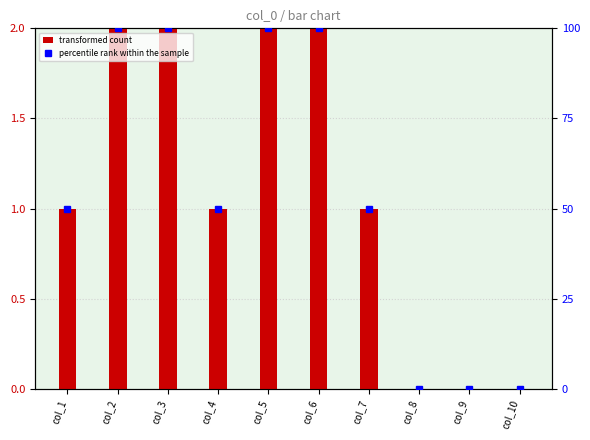

Which series has the widest spread of values?

percentile rank within the sample